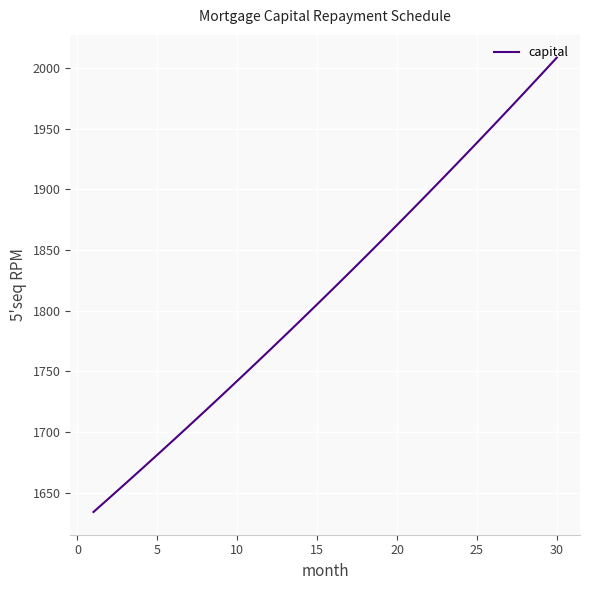

What is the maximum value shown in the chart?

2008.4